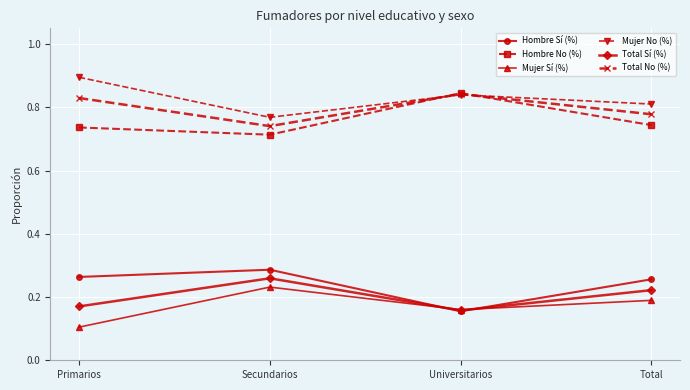

At which category does Total No (%) reach its first local peak?

Universitarios